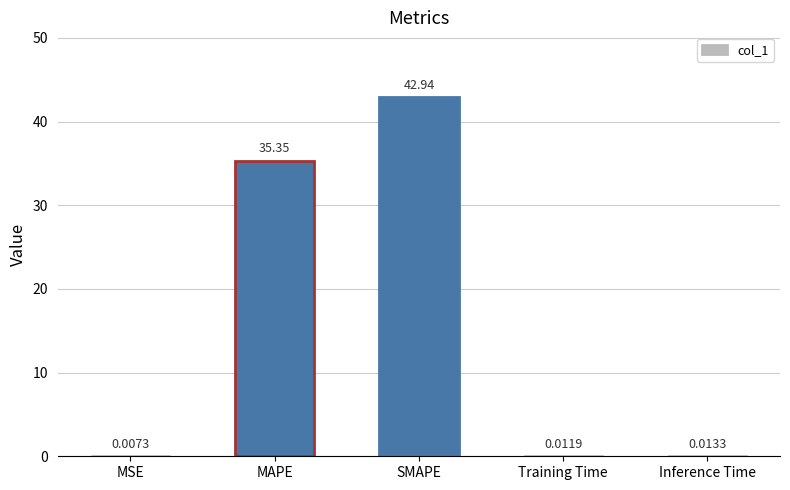

What is the average value?

15.7